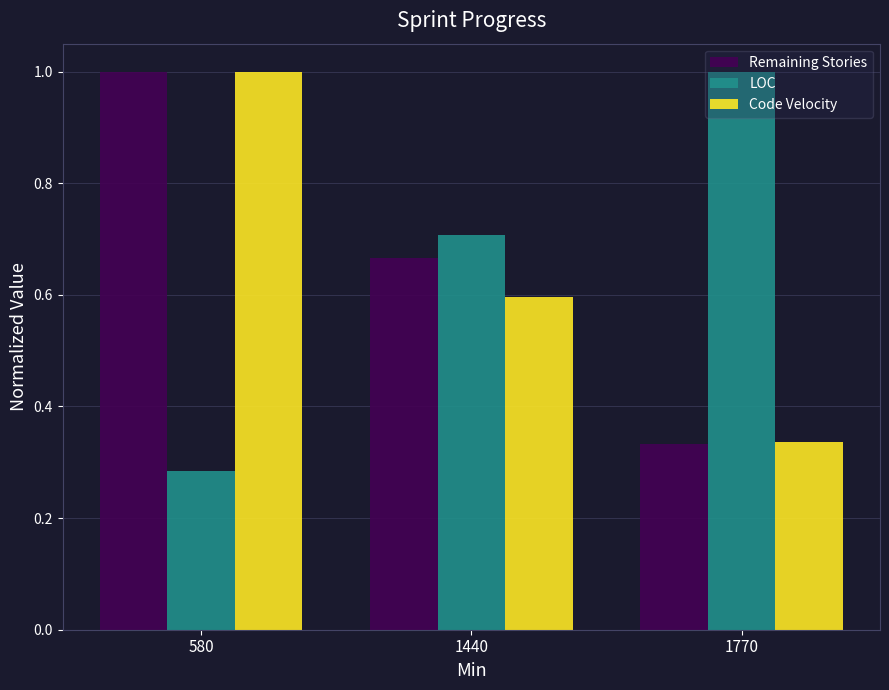

At how many categories does at least one series exceed 0?

3